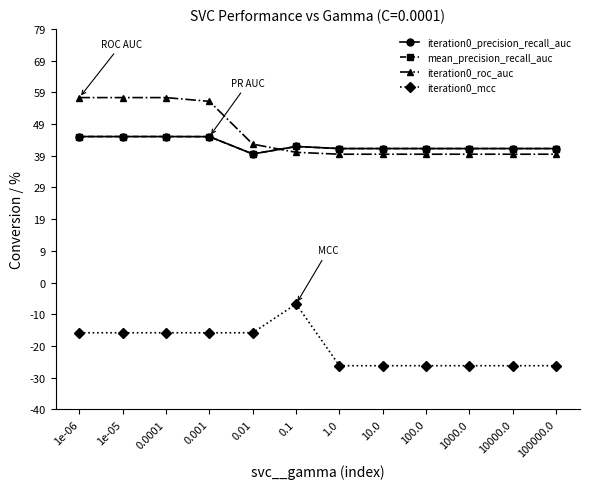

What is the sum of the iteration0_mcc values at 100.0 and 10000.0?

-0.5